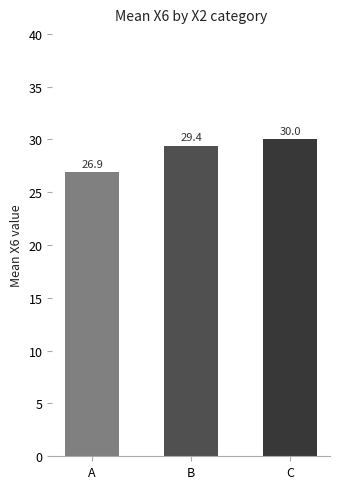

Which category has the highest value across all series?

C